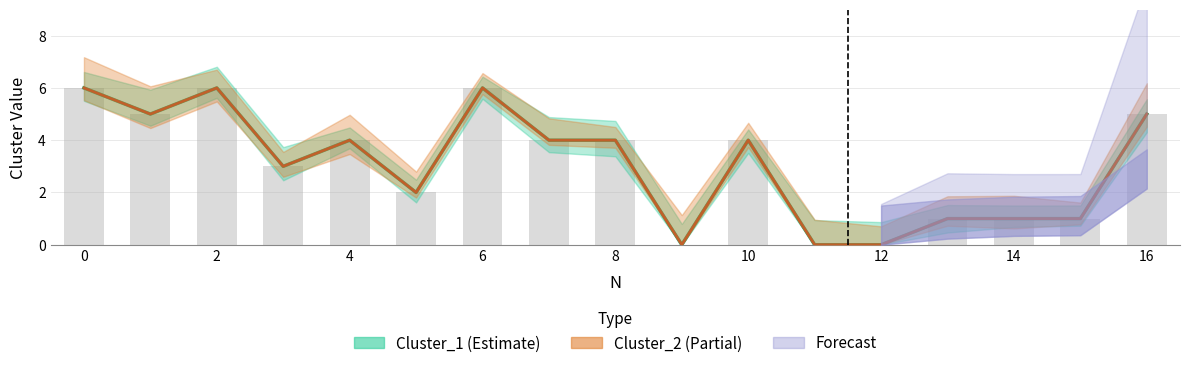

What is the sum of the Cluster_2 values at 13 and 1?

6